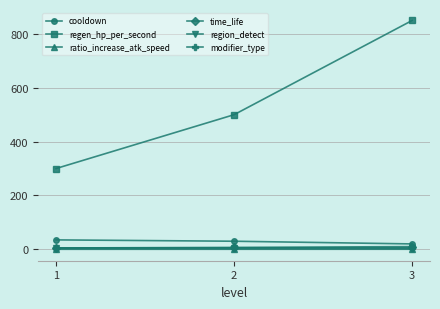

What is the difference between the highest and lowest values at 3?

849.8